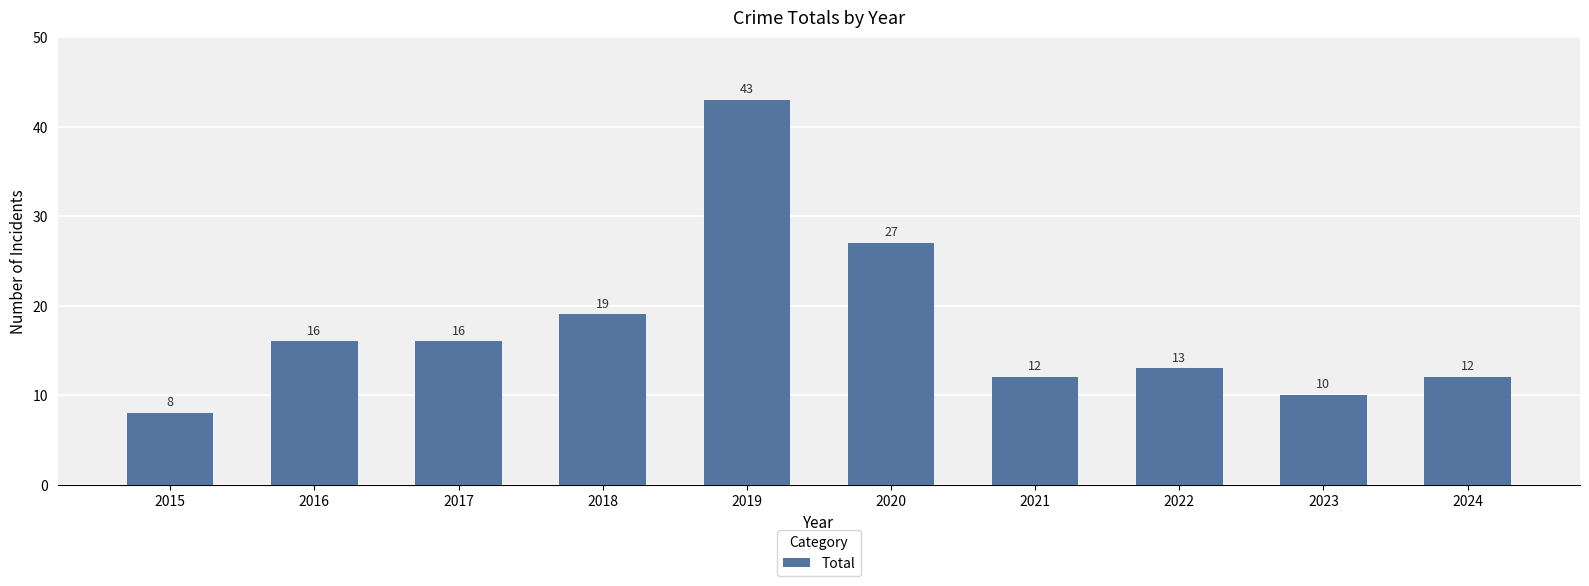

Which has a higher value, 2019 or 2022?

2019